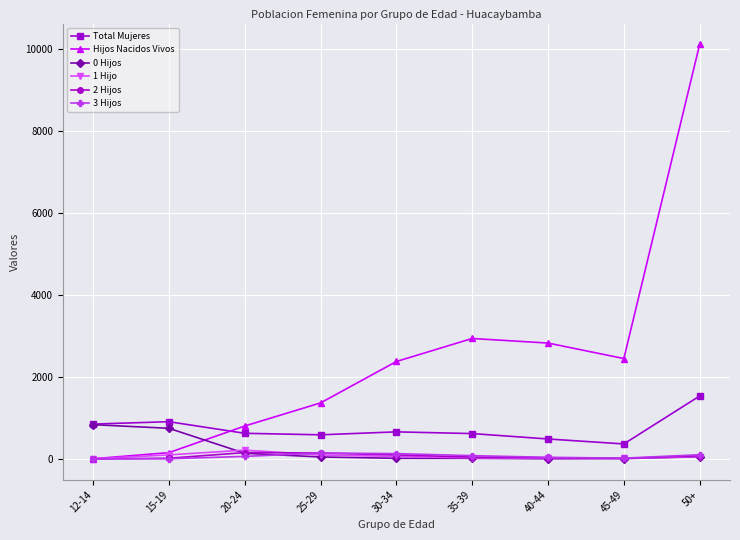

Which series has the largest total across all categories?

Hijos Nacidos Vivos